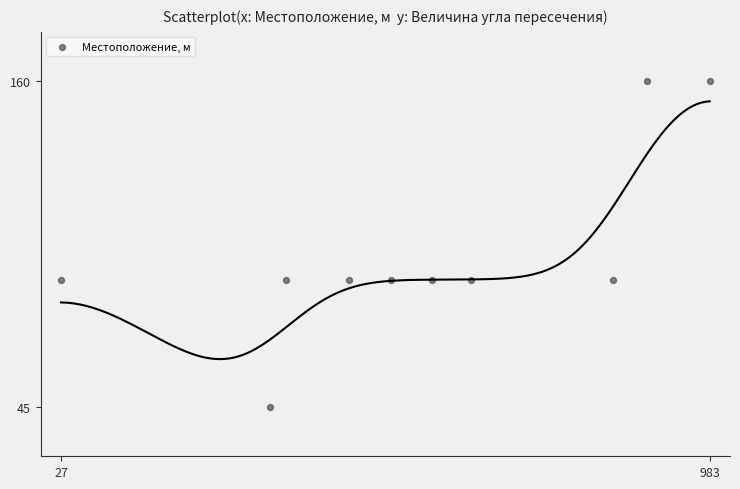

What is the range of X values (max minus min)?

956